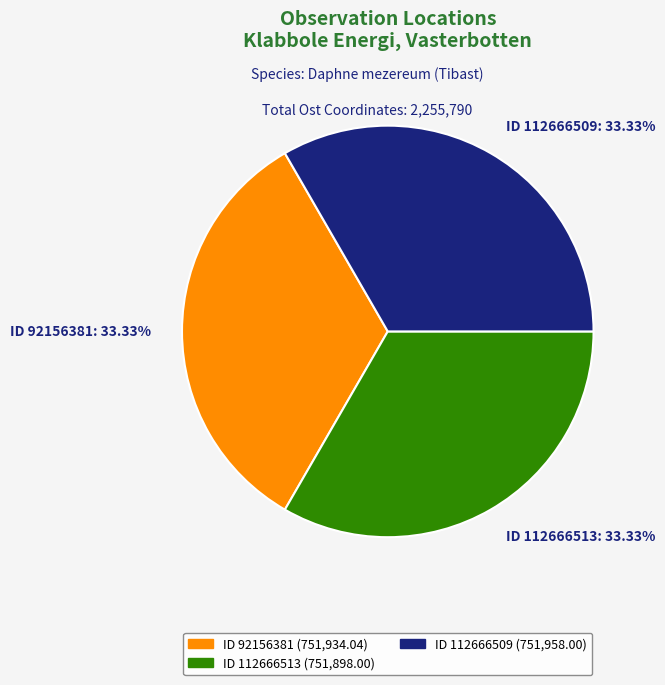

Is there a majority slice in this chart?

No